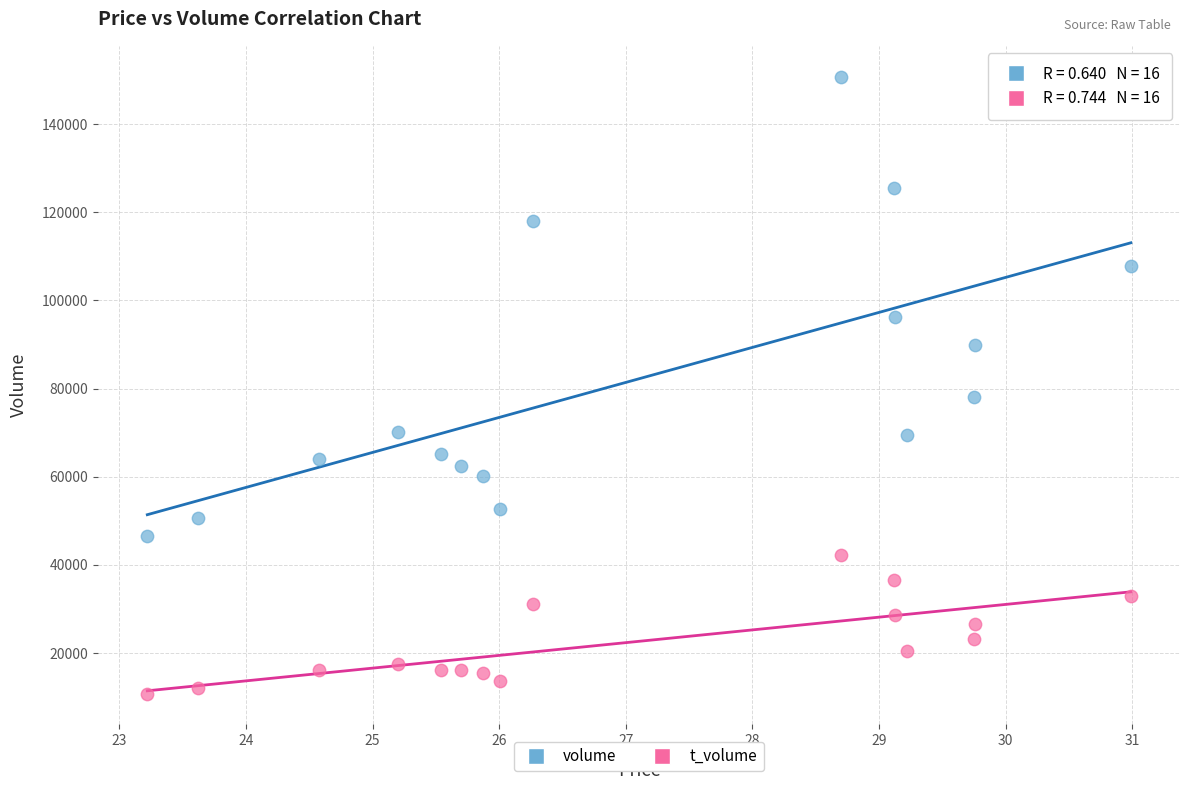

In the volume series, what Y value is closest to 98693?

96315